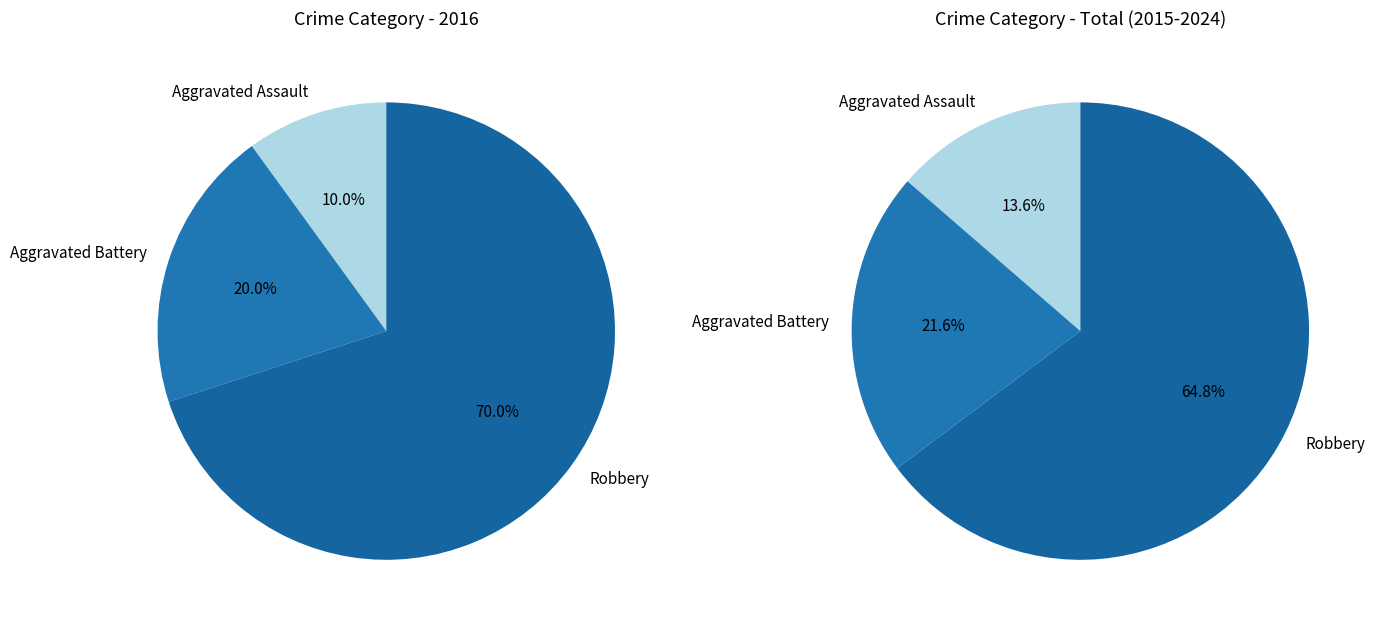

How many slices are in this pie chart?

3